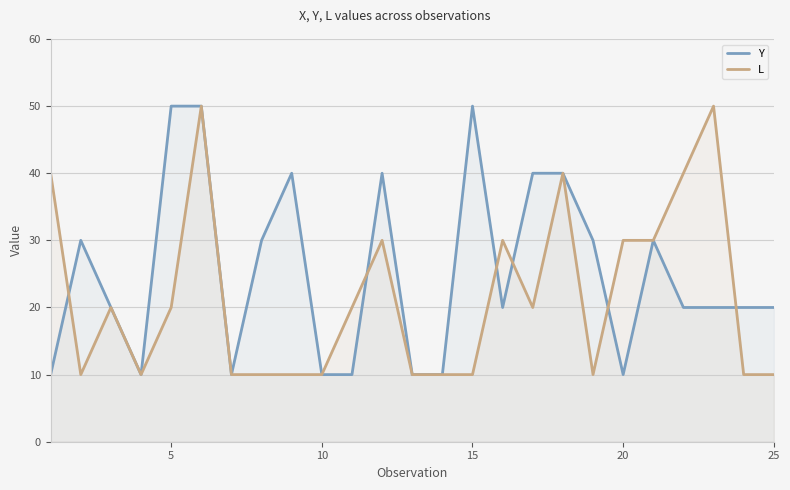

Rank the series by their maximum value, from lowest to highest.

Y, L